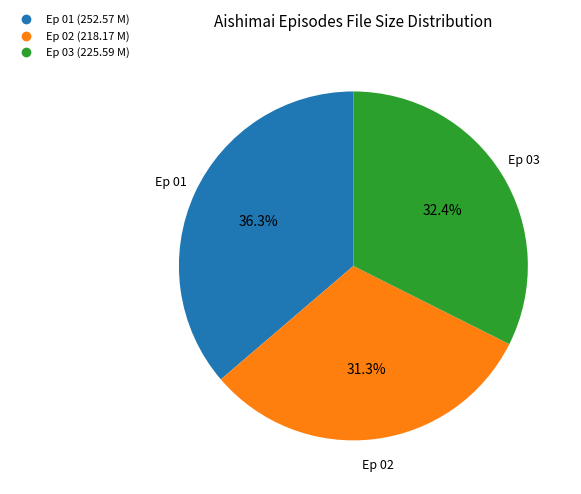

Is there any slice that represents more than half of the pie?

No